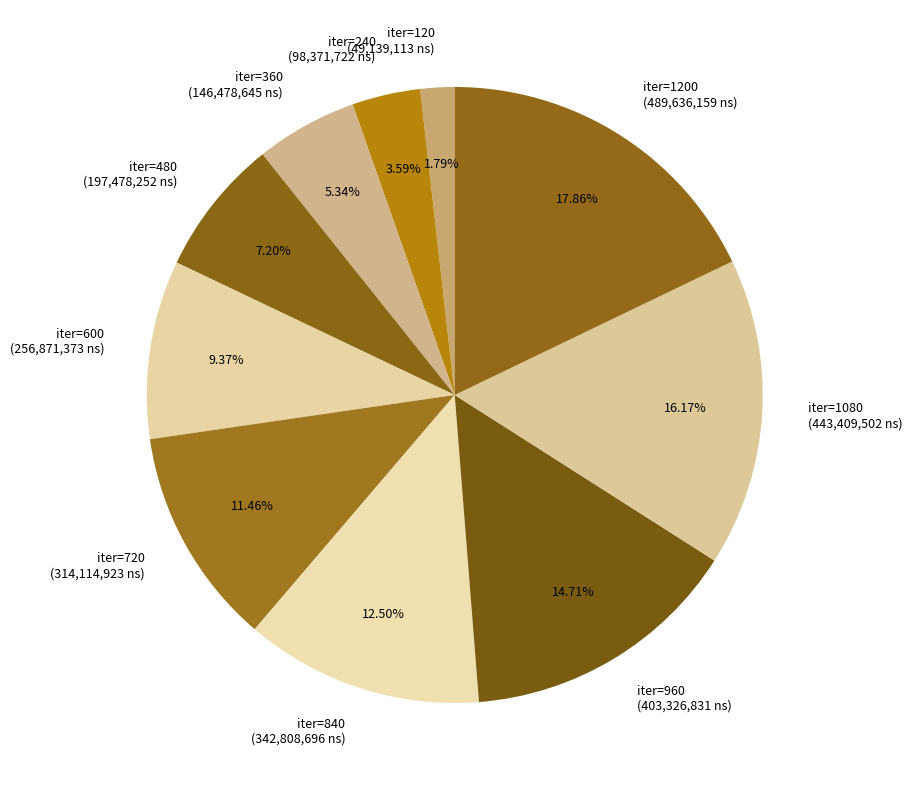

Which category has the biggest portion of the pie?

iter=1200 (489,636,159 ns)